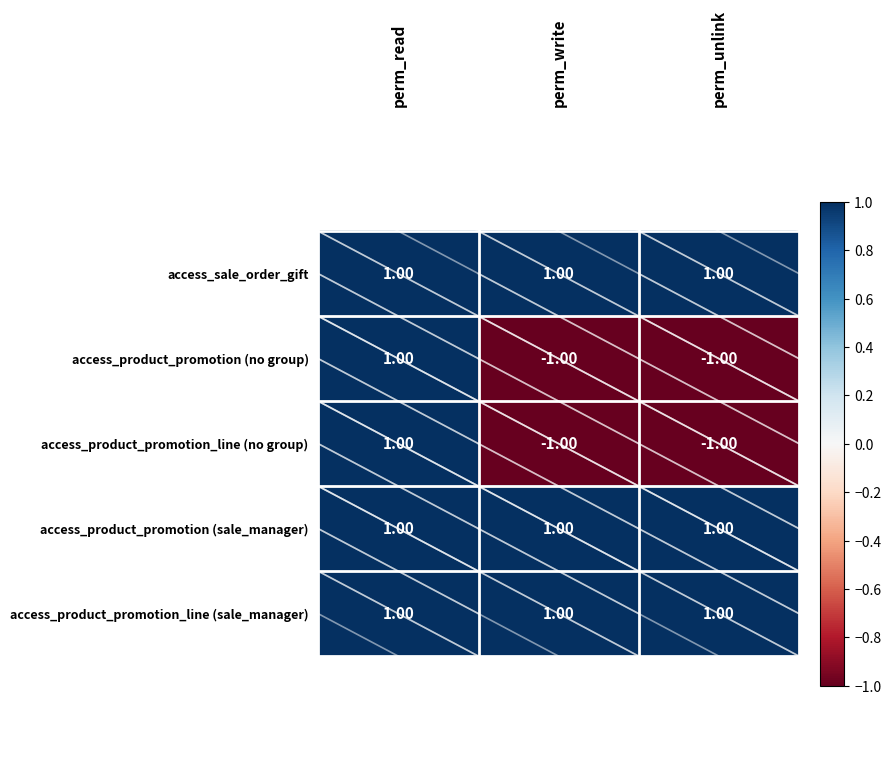

What is the total value across all series at perm_read?

5